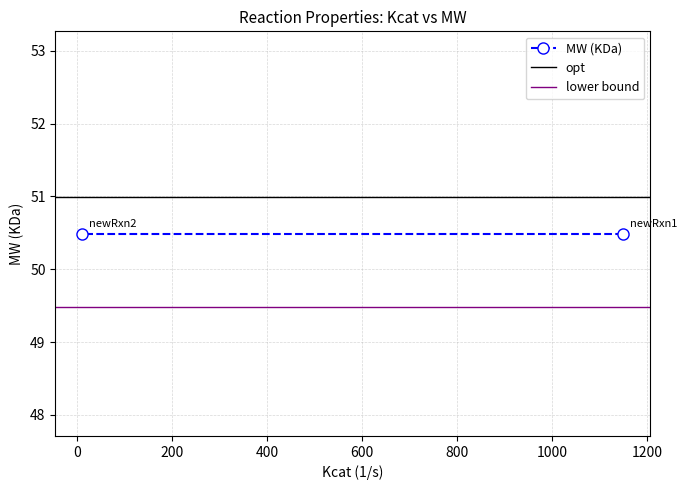

What is the highest value of the MW (KDa) series?

50.5